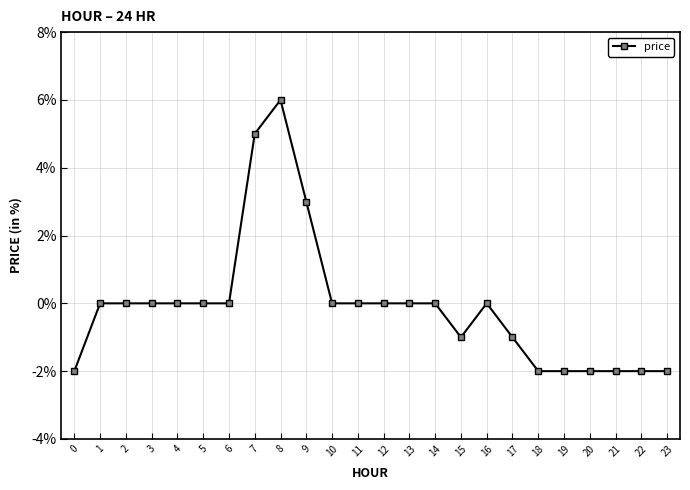

Is this an area chart (filled region under the line)?

No